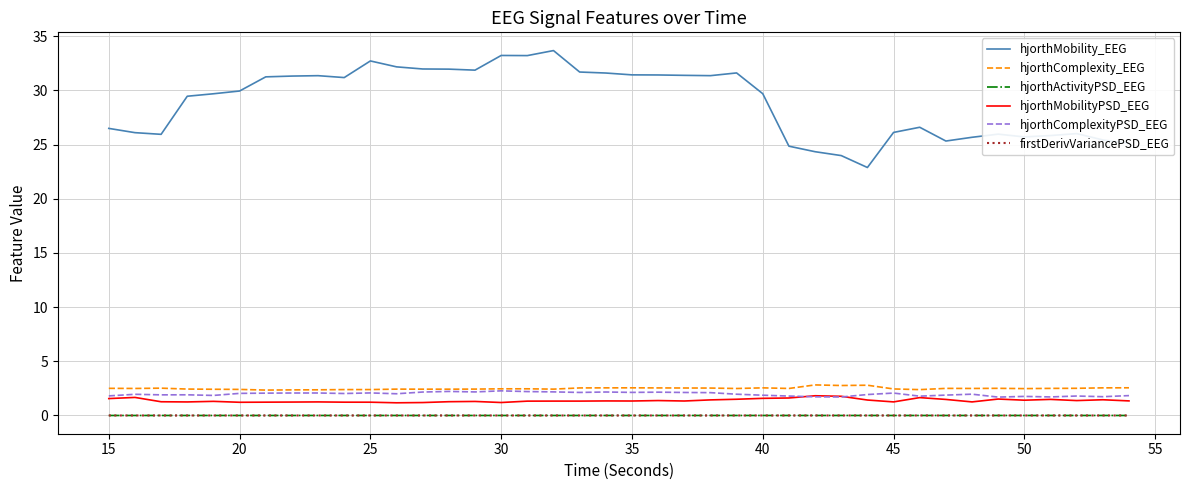

Which series has the widest spread of values?

hjorthMobility_EEG